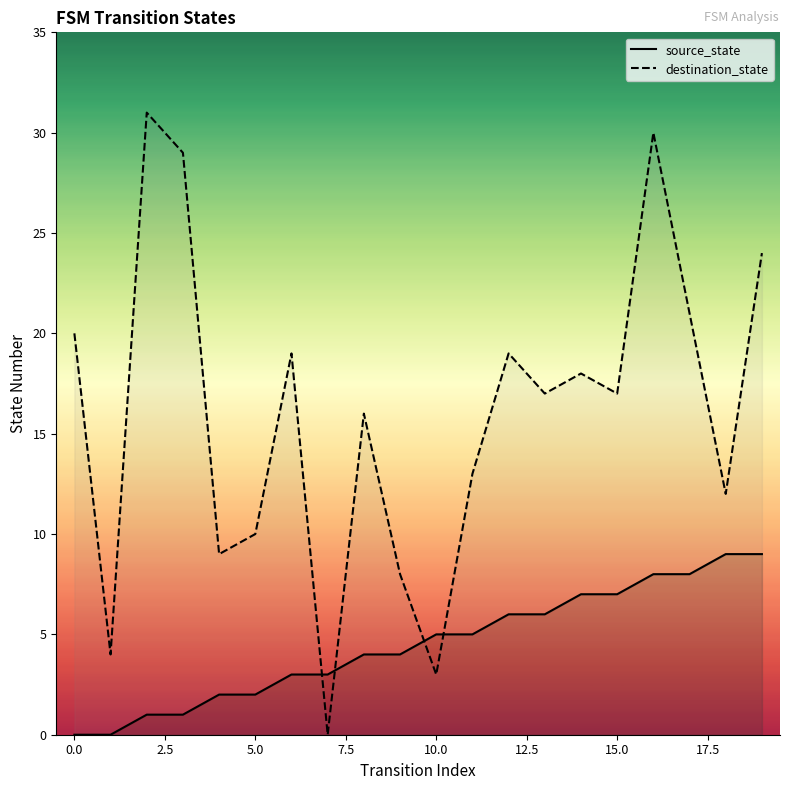

Which series has the largest total across all categories?

destination_state